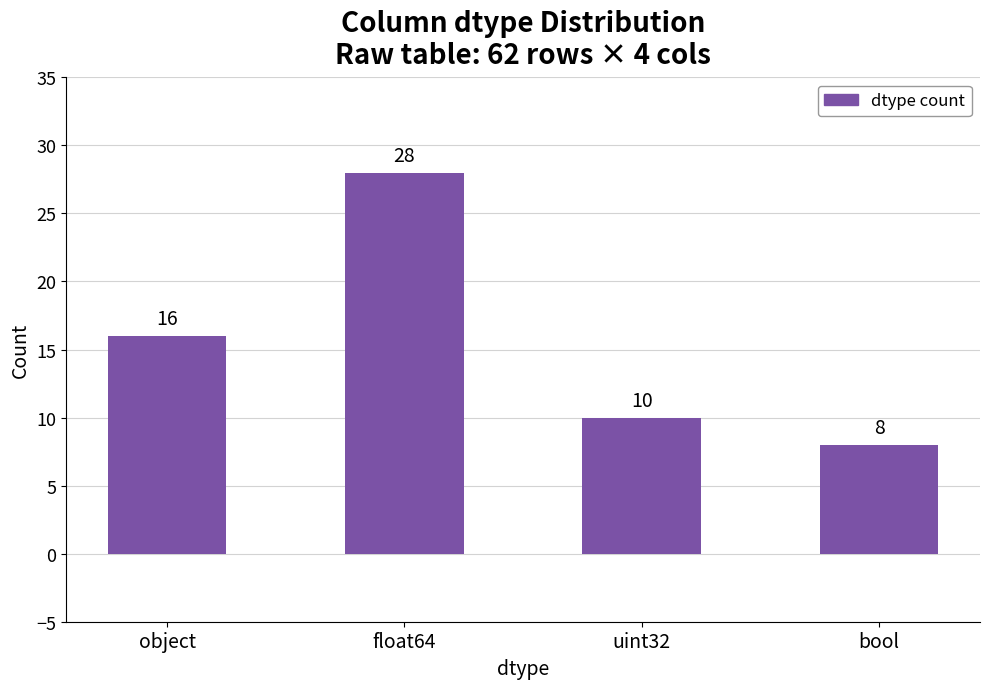

What position from the right is bool?

1